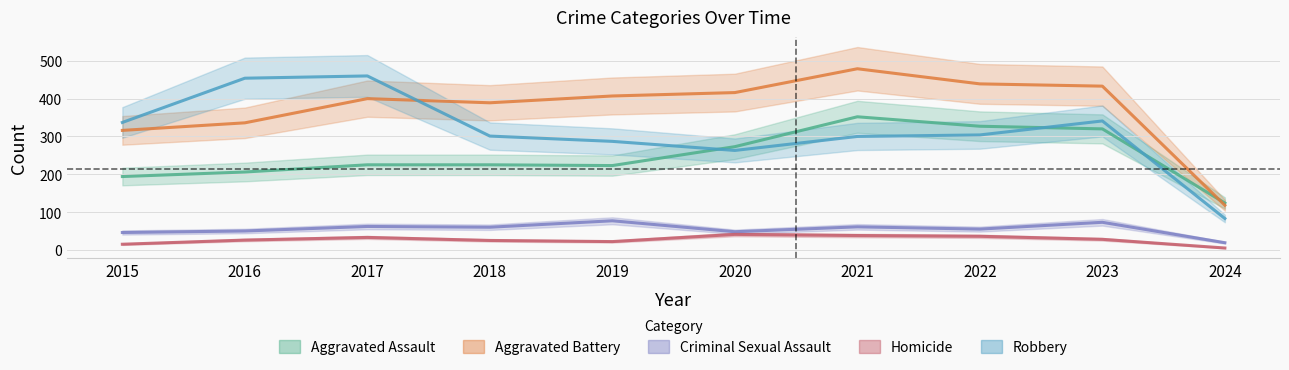

True or false: Criminal Sexual Assault has more than 0 points higher than both neighbors.

True